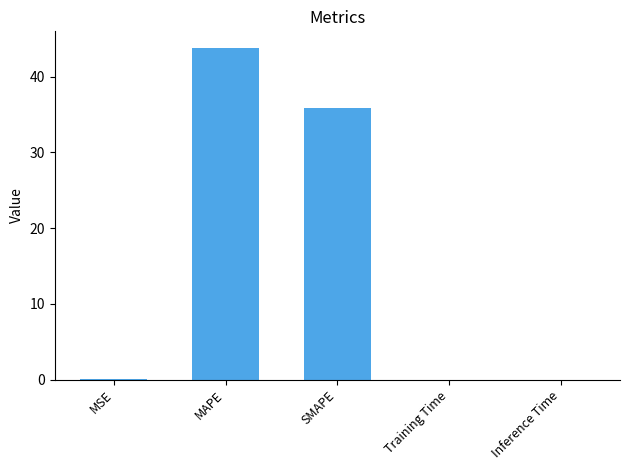

The value at MAPE is 43.8. True or false?

True